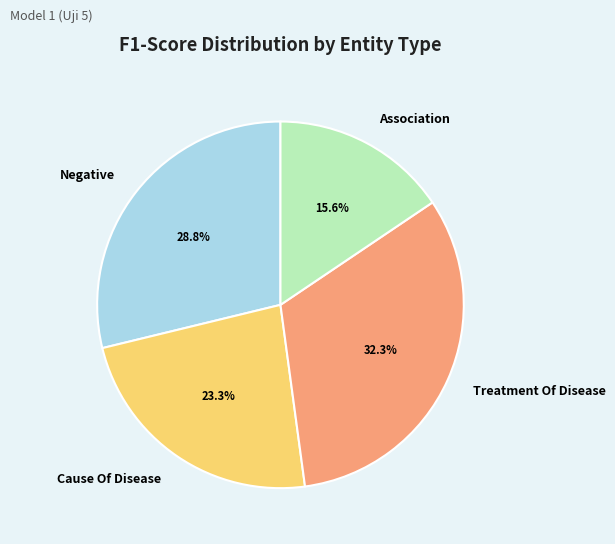

To the nearest percent, what percentage of the pie is Treatment Of Disease?

32%